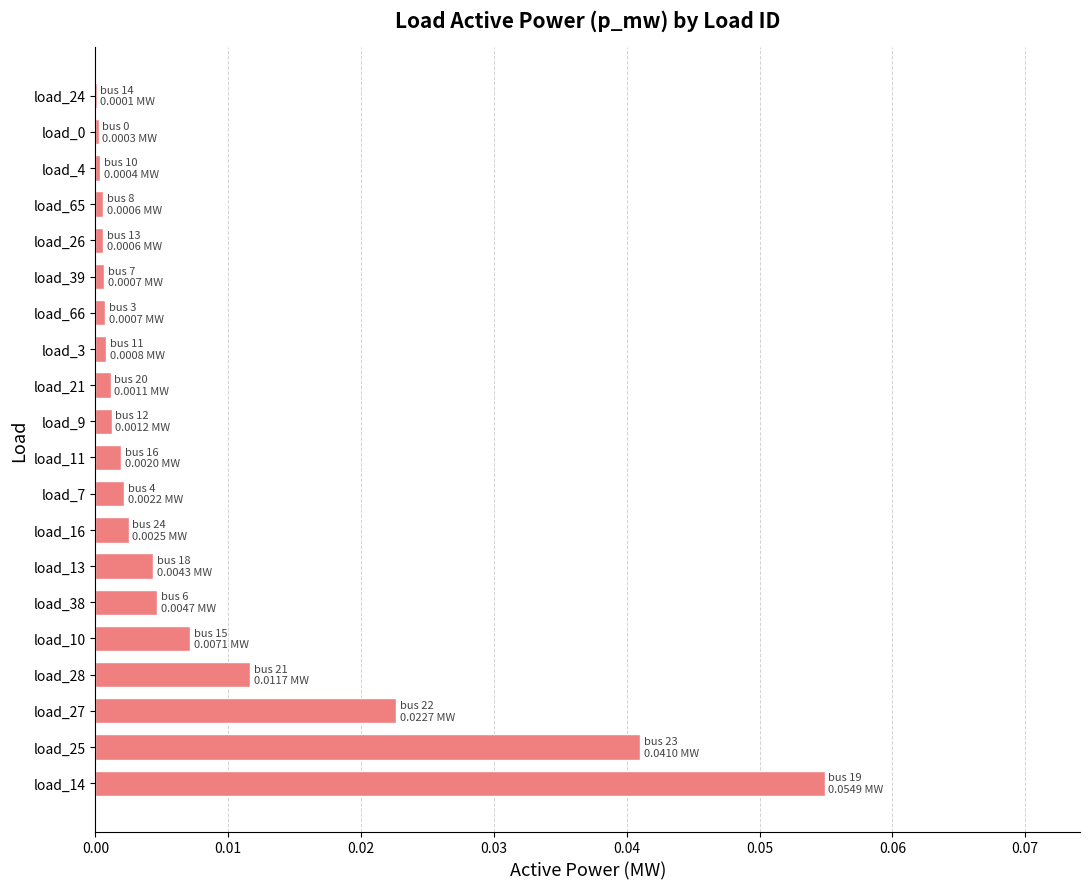

Which has a higher value, load_7 or load_10?

load_10